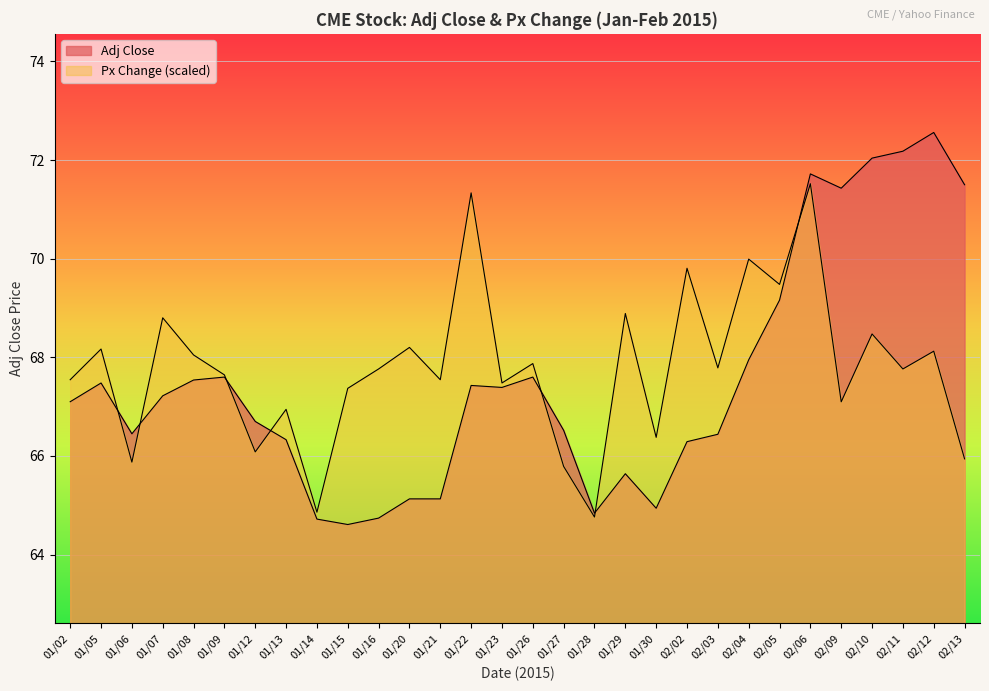

What is the maximum value shown in the chart?

72.6